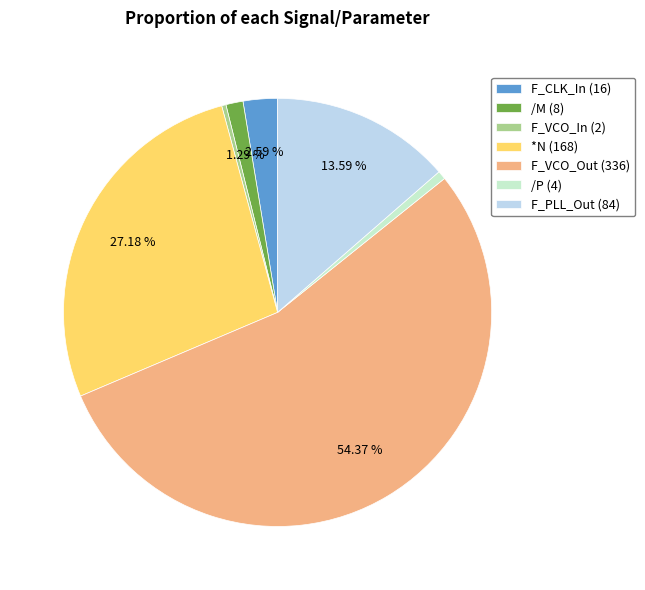

Is it true that *N is 21% of the pie?

False